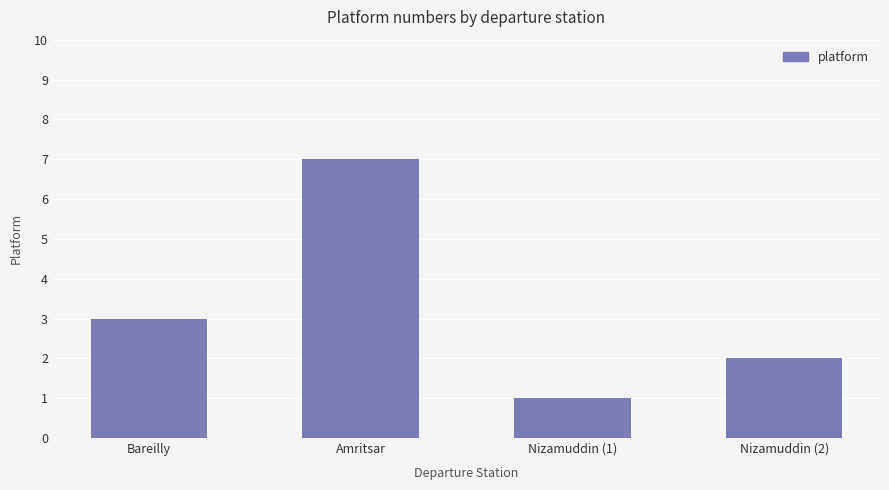

What is the ratio of the value at Nizamuddin (1) to the value at Nizamuddin (2)?

0.5